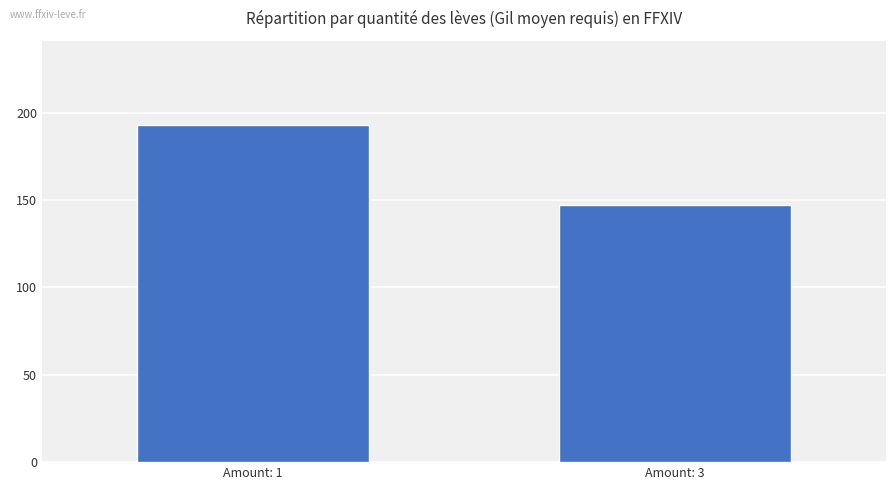

Rank the categories by value from highest to lowest.

Amount: 1, Amount: 3